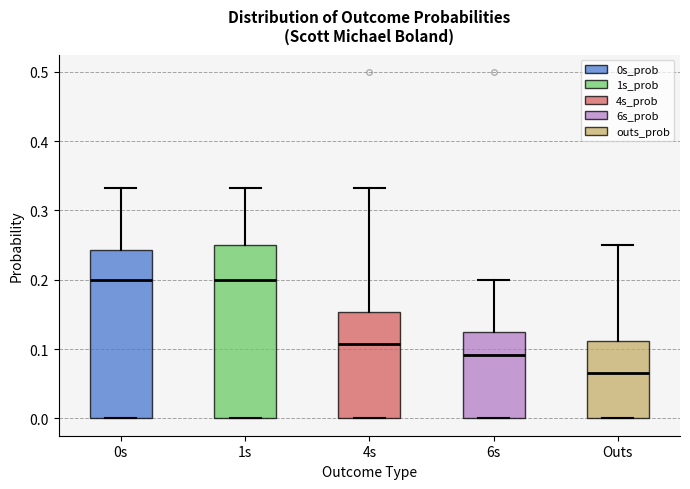

Where does the median line of the box for 6s sit on the y-axis? The values are not printed on the chart, so give them approximately, as read against the axis.

0.09